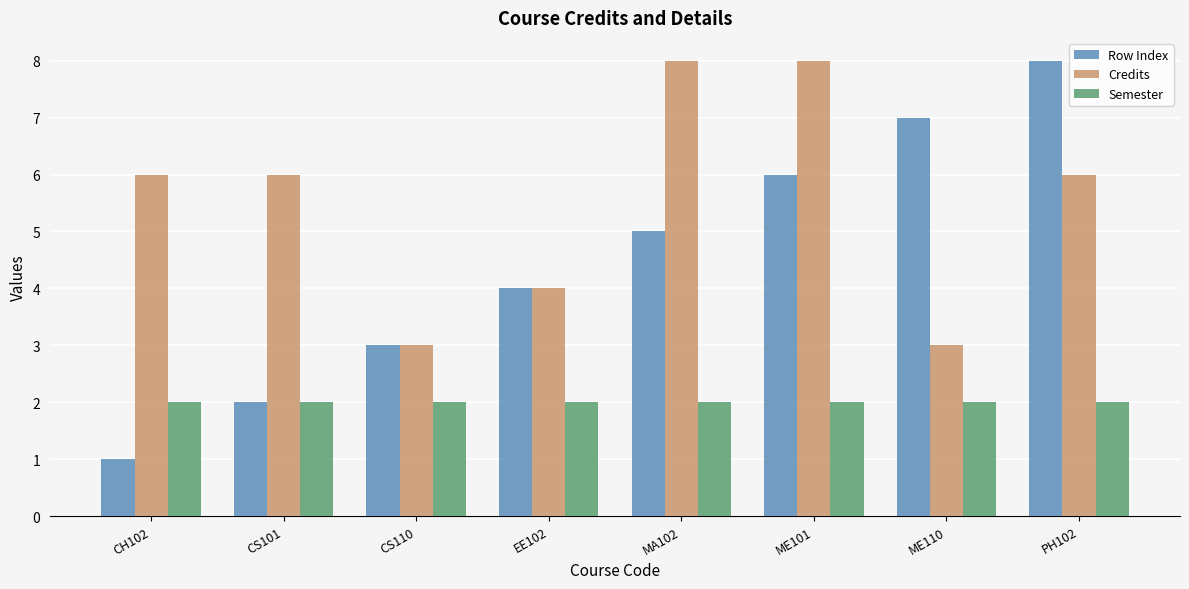

Which series has the largest total across all categories?

Credits